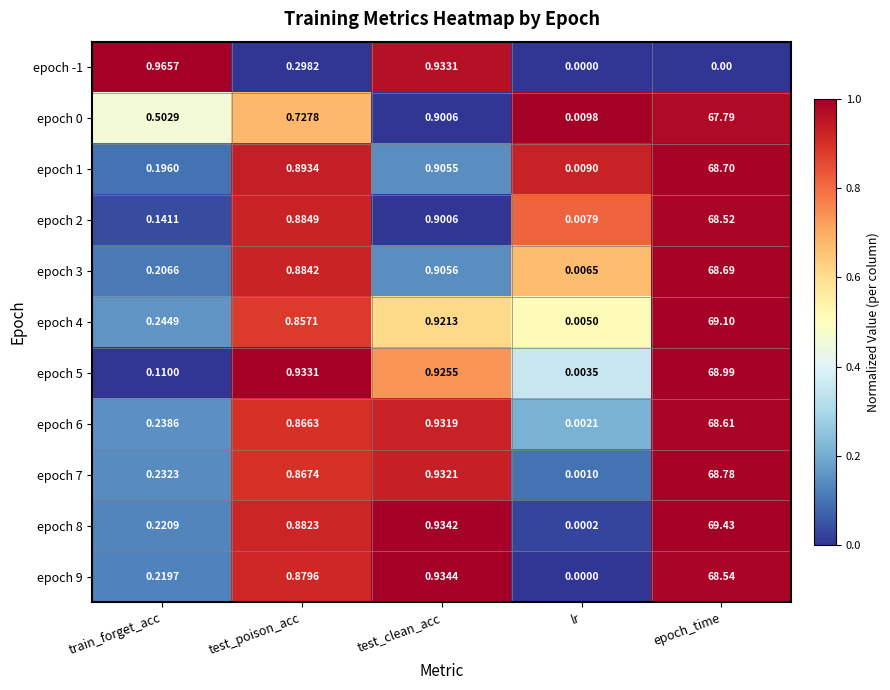

At which label is epoch 6 closest to 34?

test_clean_acc